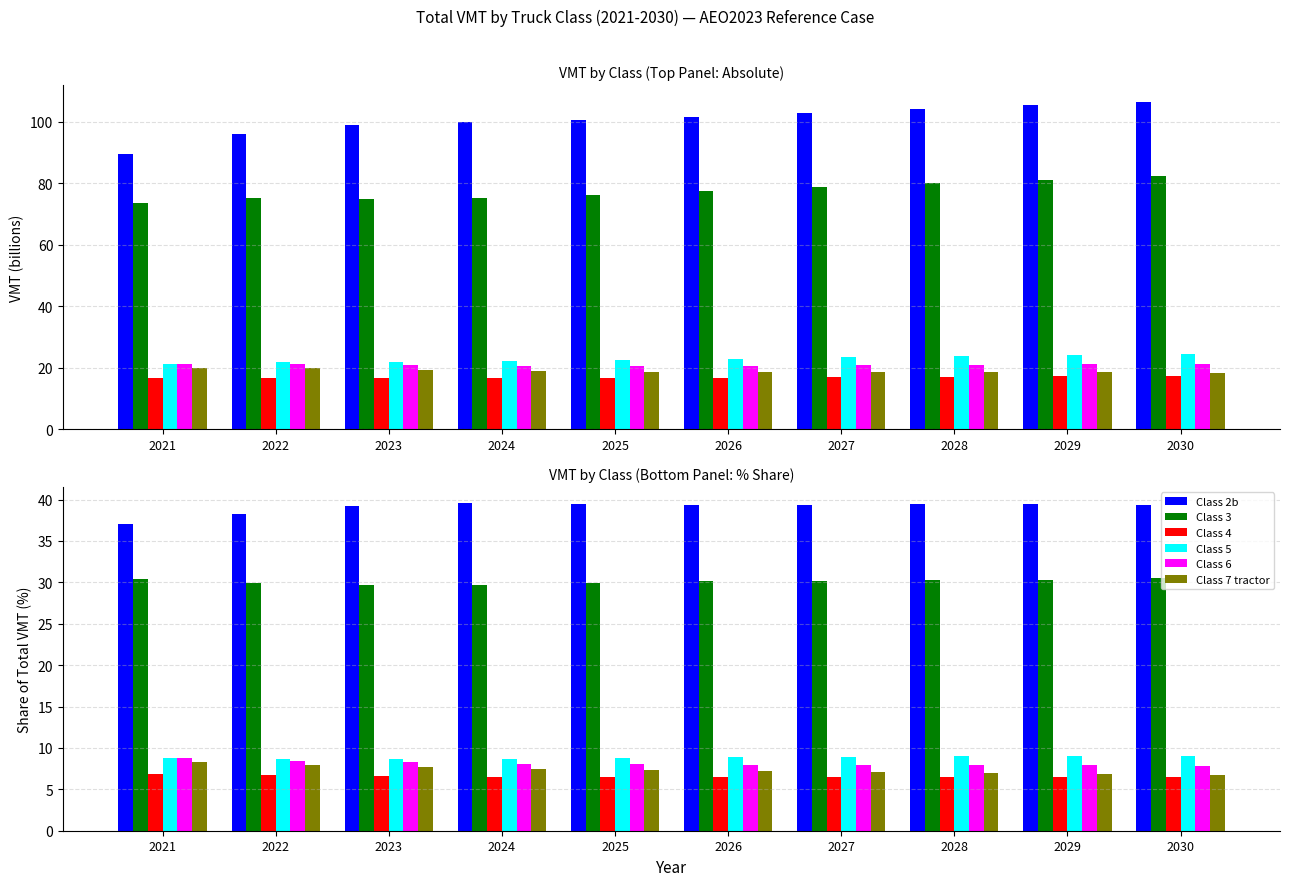

Which series changed the most between 2026 and 2030?

Class 7 tractor